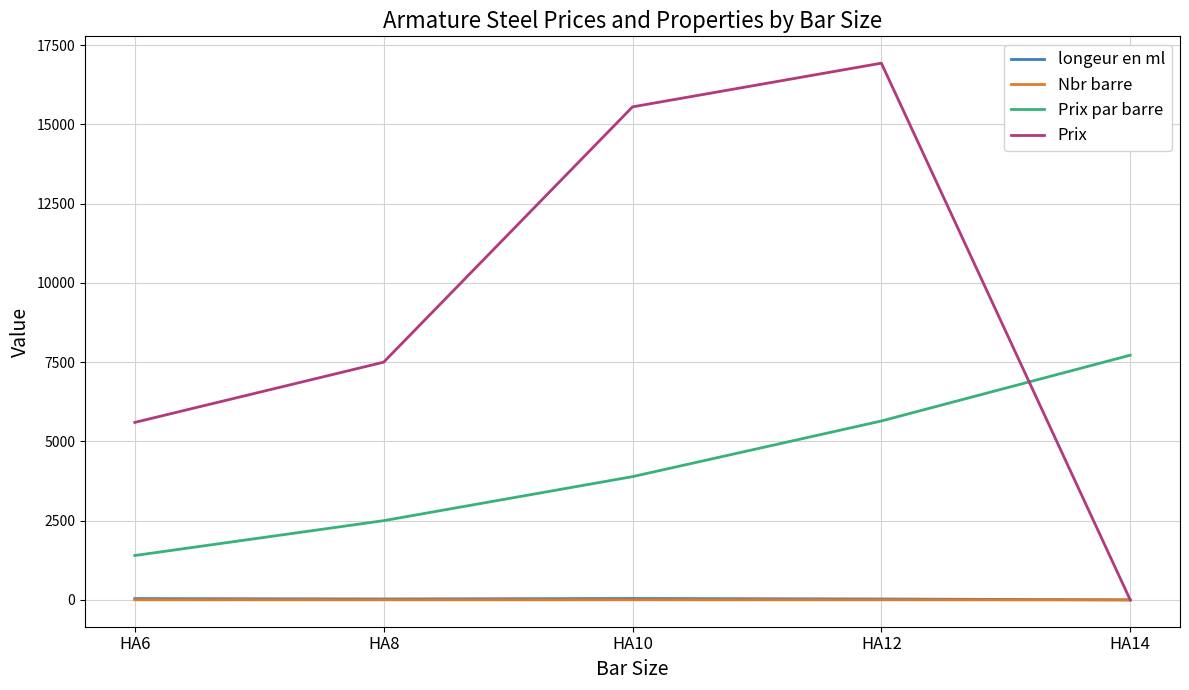

At which label does Nbr barre first exceed 3?

HA6